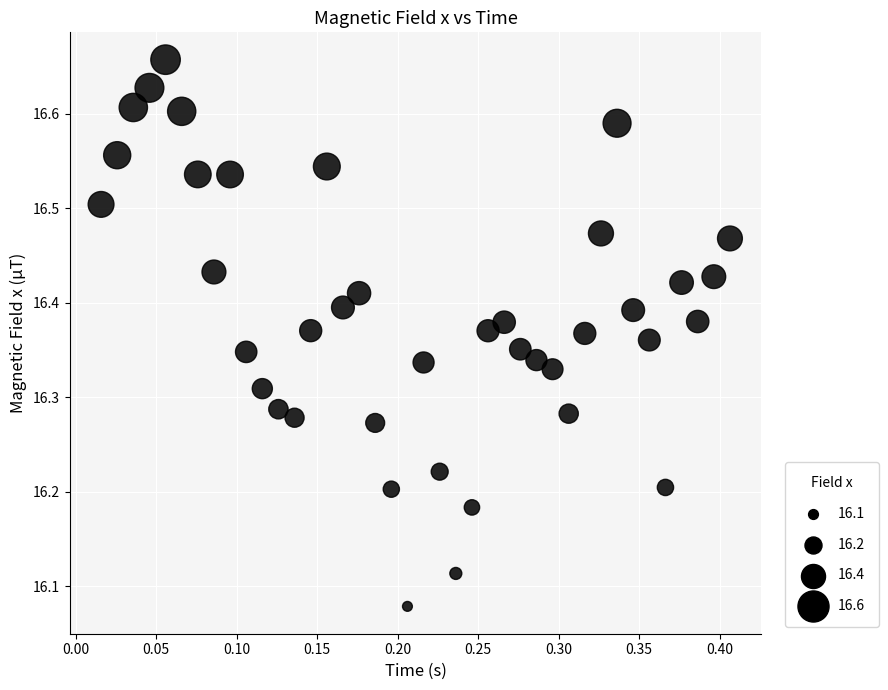

What is the range of X values (max minus min)?

0.4